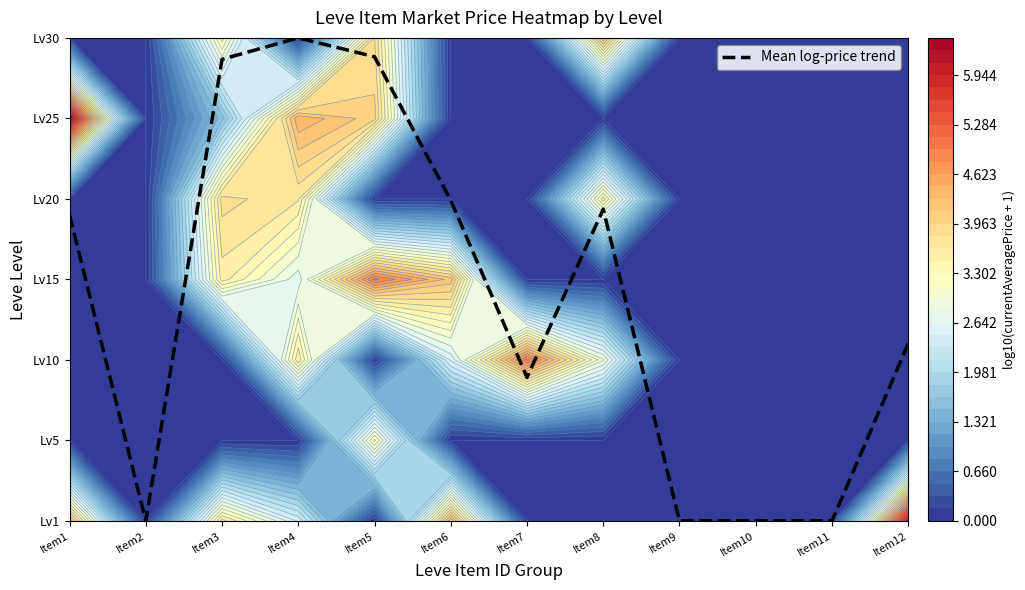

What is the difference between the maximum and second lowest values?

6.0